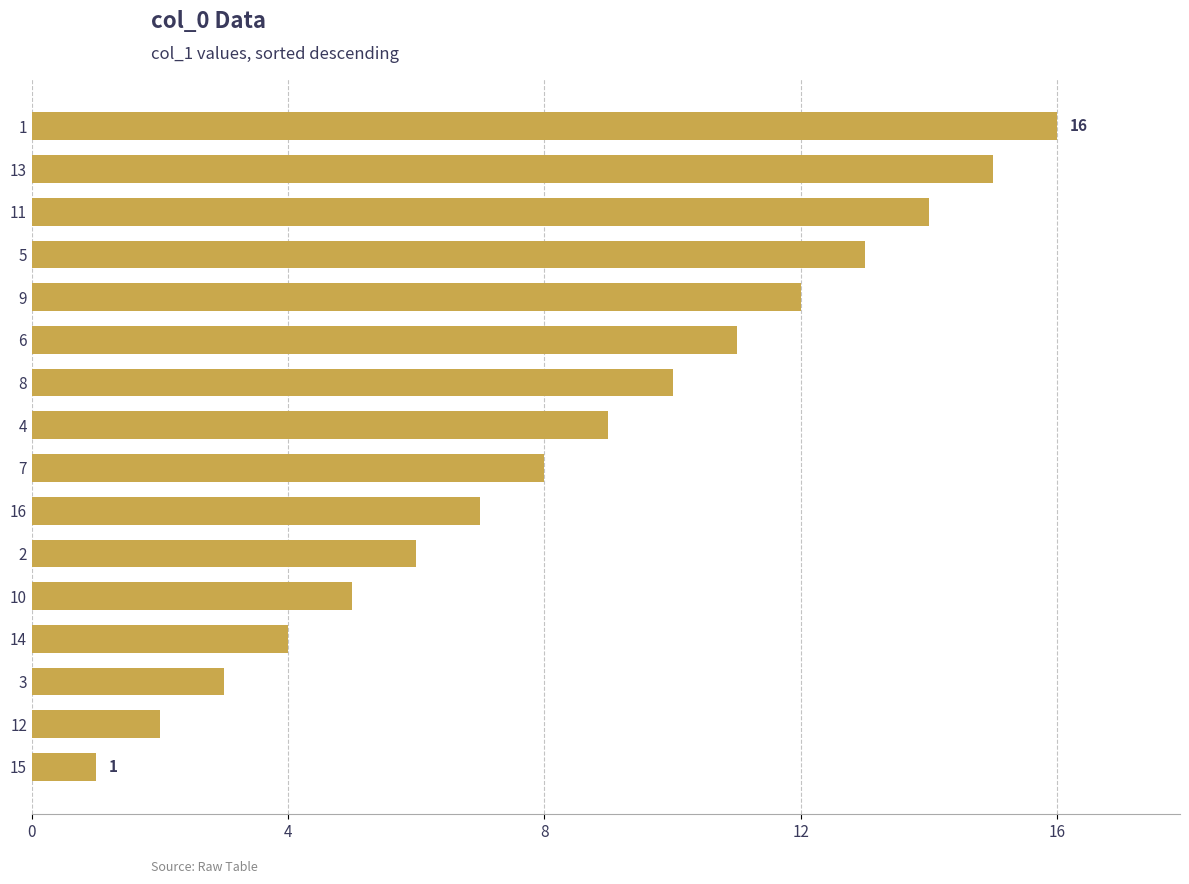

Reading bottom to top, what are all the values shown in this chart?

1	2	3	4	5	6	7	8	9	10	11	12	13	14	15	16